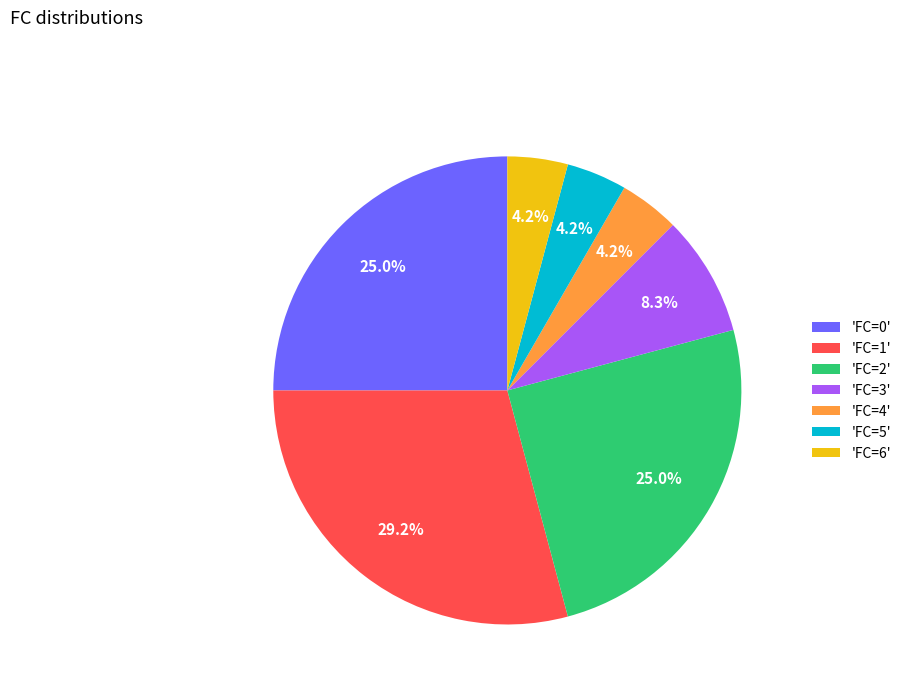

Is the sum of 'FC=1' and 'FC=2' greater than half?

Yes